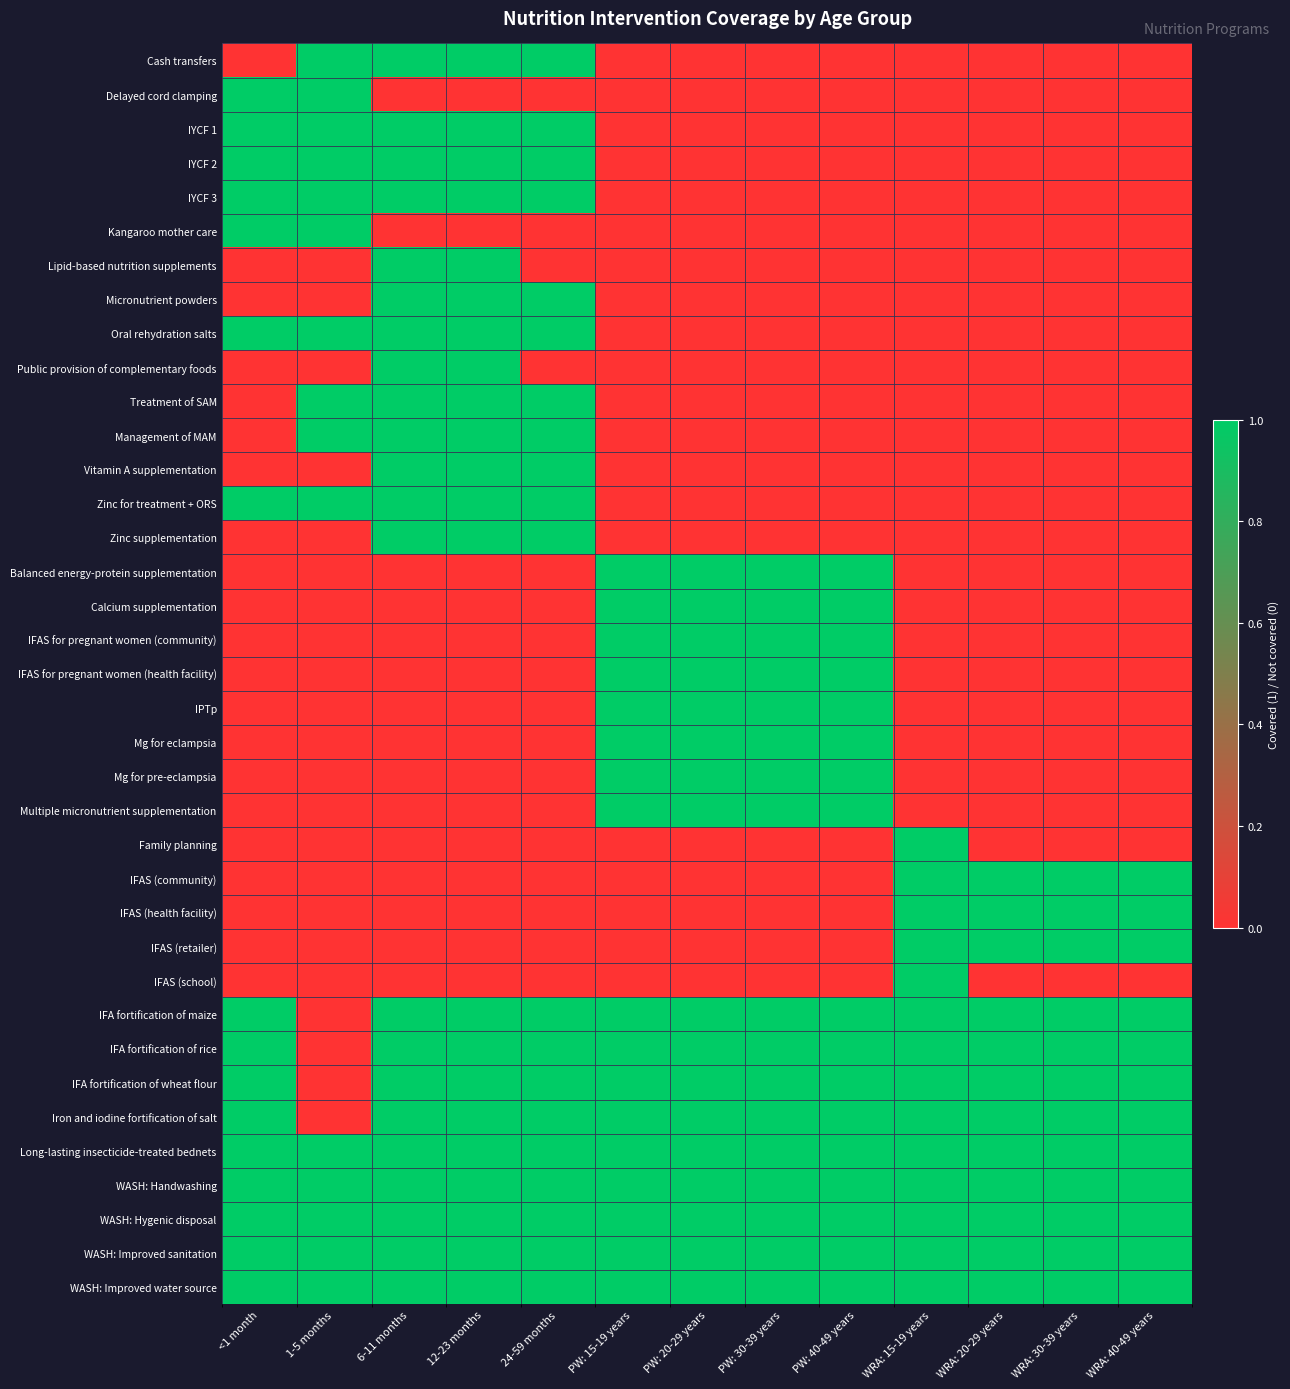

Which category has the highest value across all series?

1-5 months